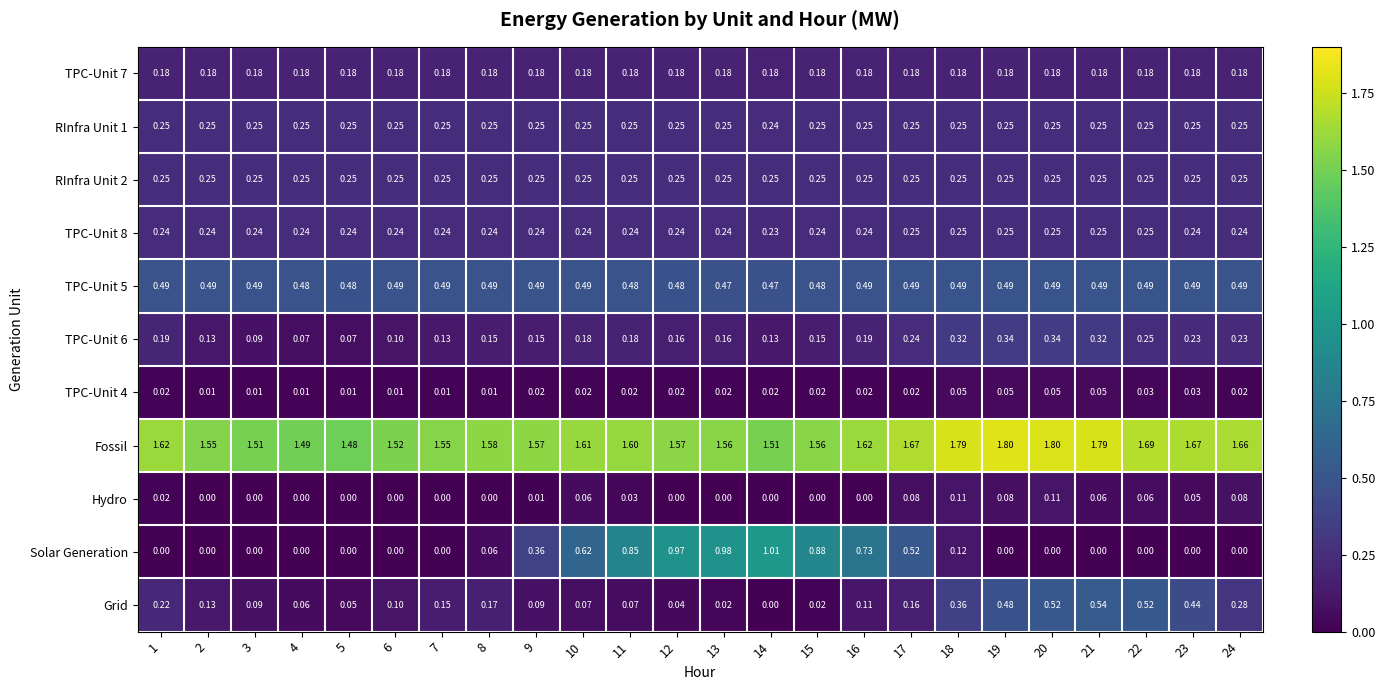

Which series has the largest total across all categories?

Fossil